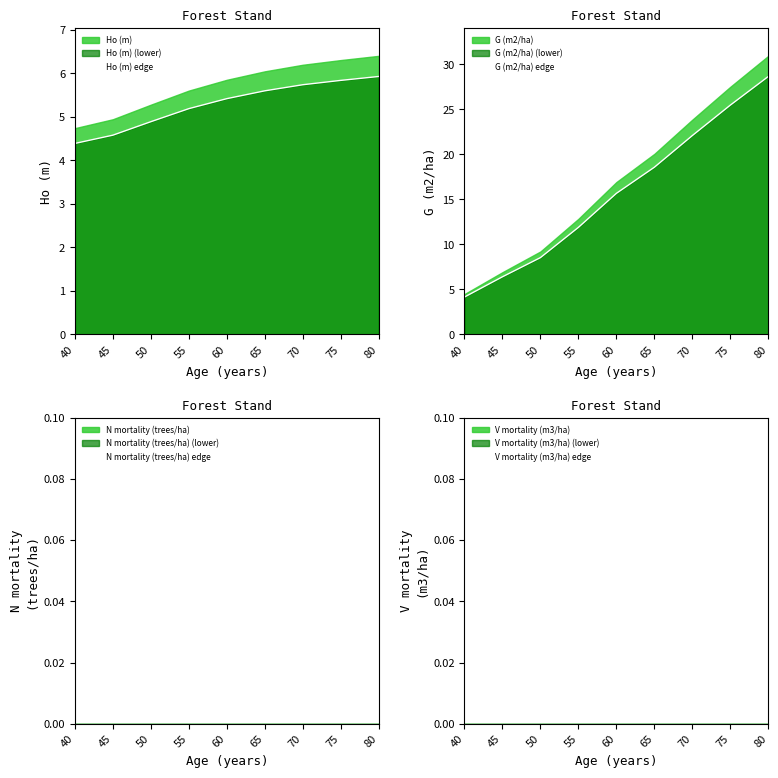

True or false: G (m2/ha) edge and N mortality (trees/ha) edge cross at least once.

False